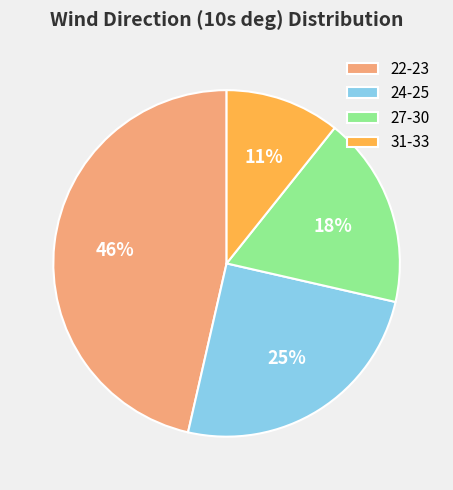

Which has a higher value, 24-25 or 31-33?

24-25